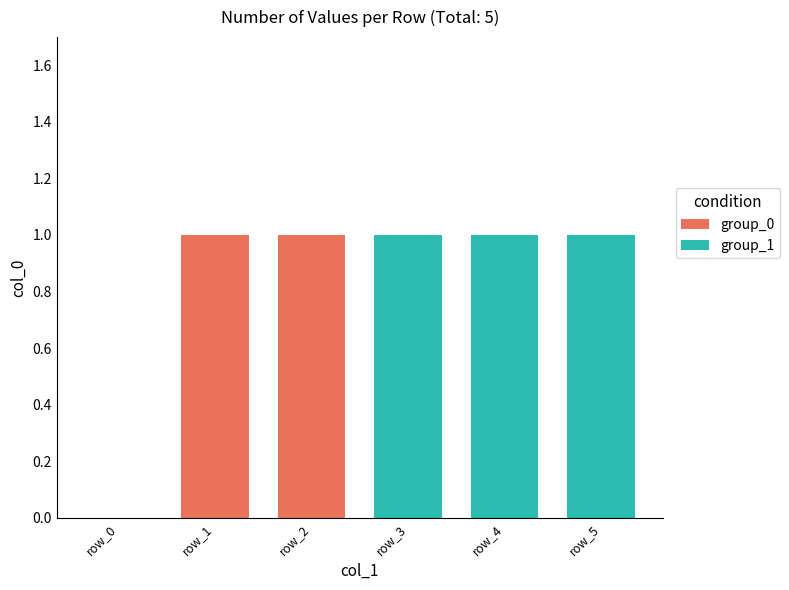

Are the bars horizontal?

No